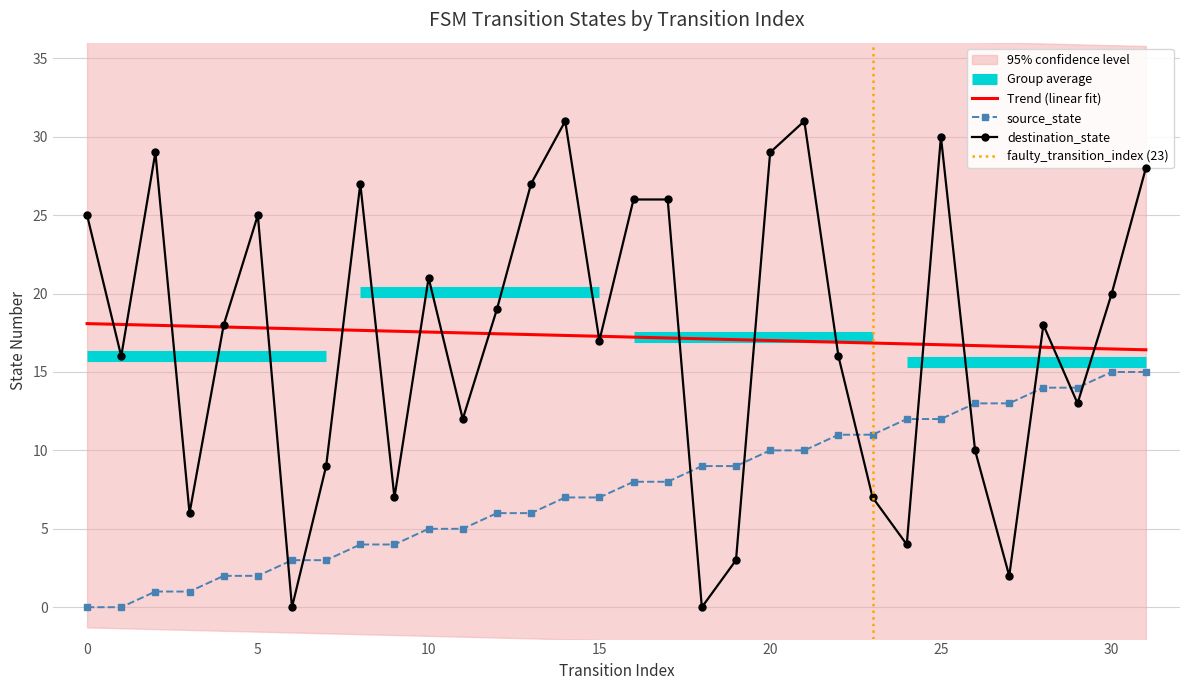

Between 19 and 21, which series saw the biggest shift?

destination_state